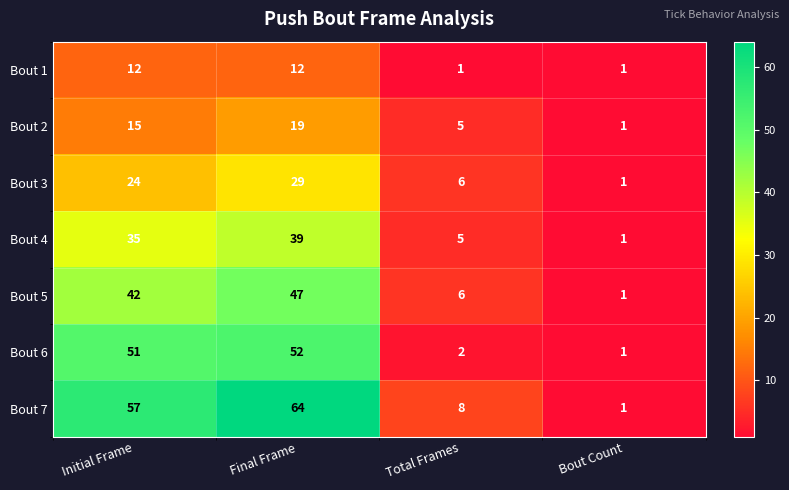

Is it true that Bout 6 equals 1 at Total Frames?

False